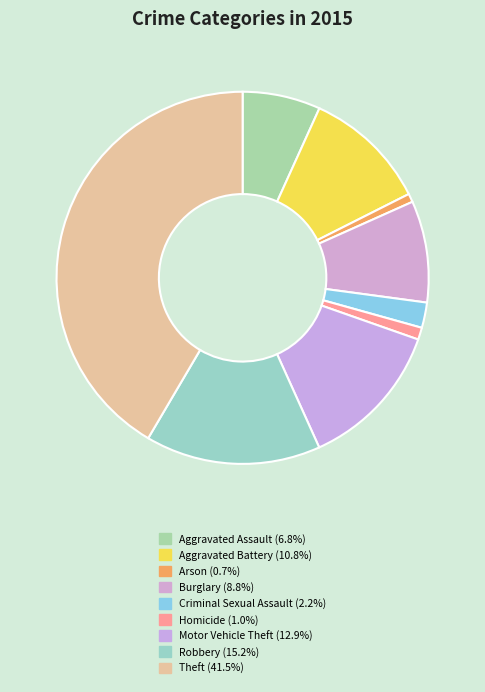

How many segments does this pie chart have?

9